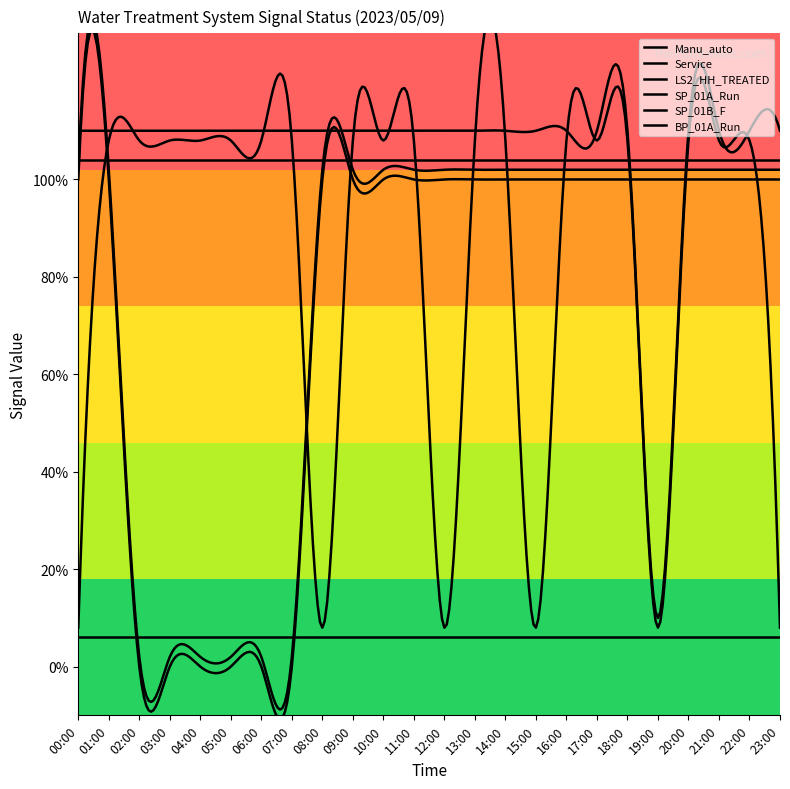

Which category has the lowest value in the SP_01A_Run series?

00:00